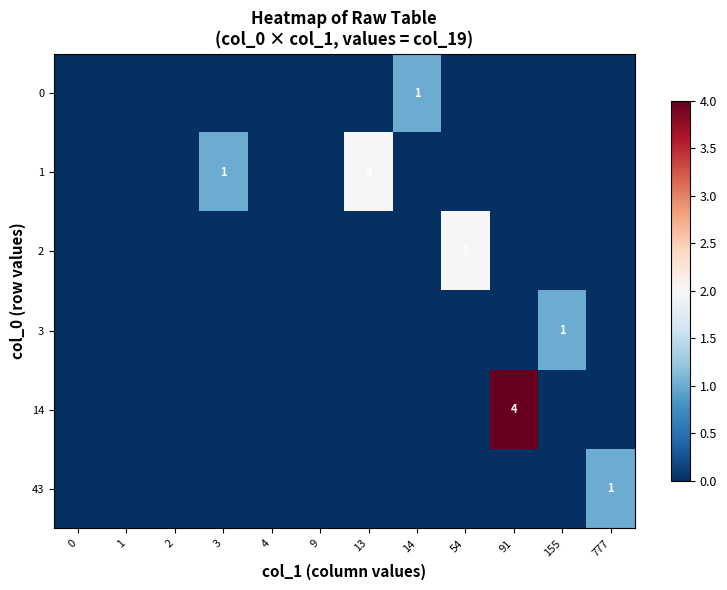

At which category is the sum across all series the highest?

91